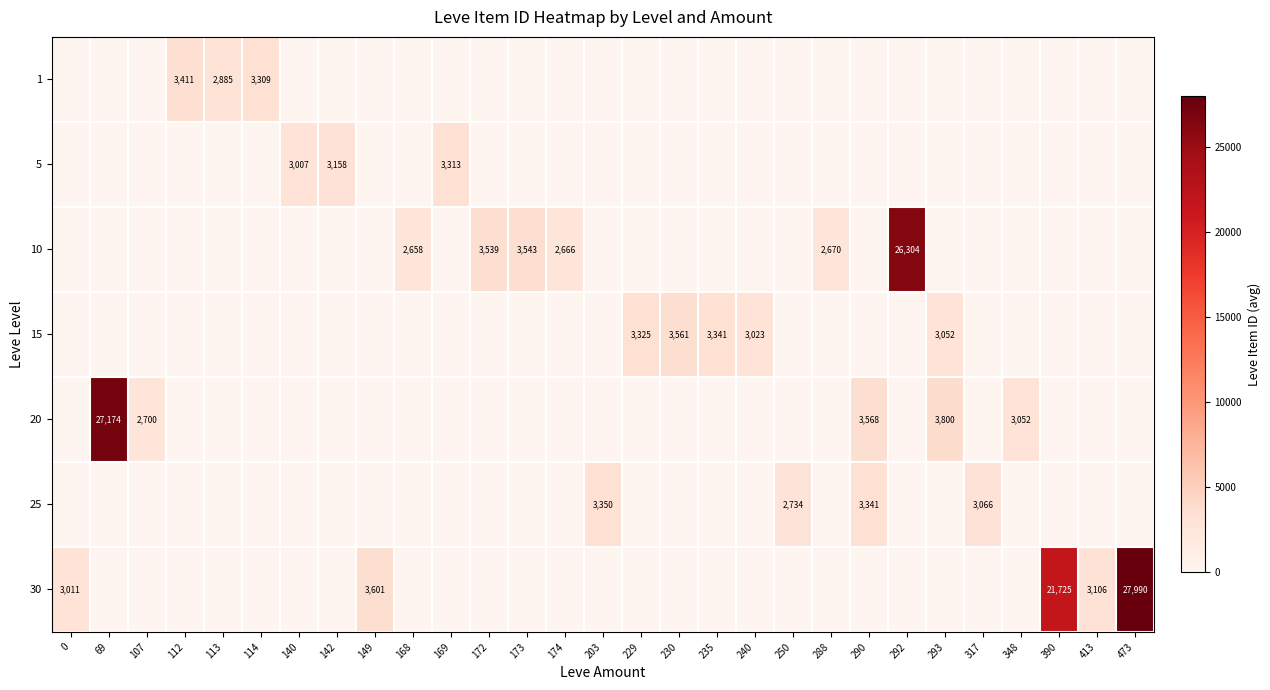

Is it true that 10 equals 35651 at 292?

False